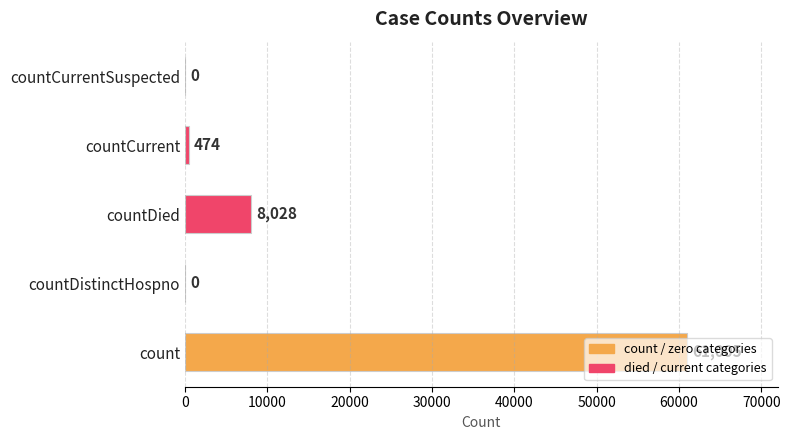

At which category does the chart reach its peak across all series?

count